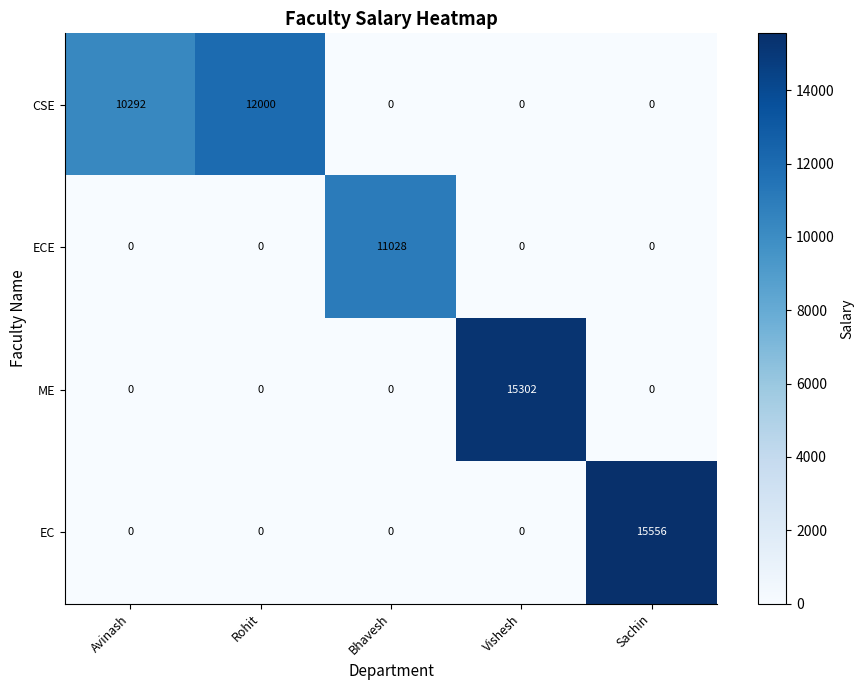

Reading left to right, list all the values displayed in this chart.

CSE: Avinash=10292	Rohit=12000	Bhavesh=0	Vishesh=0	Sachin=0
ECE: Avinash=0	Rohit=0	Bhavesh=11028	Vishesh=0	Sachin=0
ME: Avinash=0	Rohit=0	Bhavesh=0	Vishesh=15302	Sachin=0
EC: Avinash=0	Rohit=0	Bhavesh=0	Vishesh=0	Sachin=15556